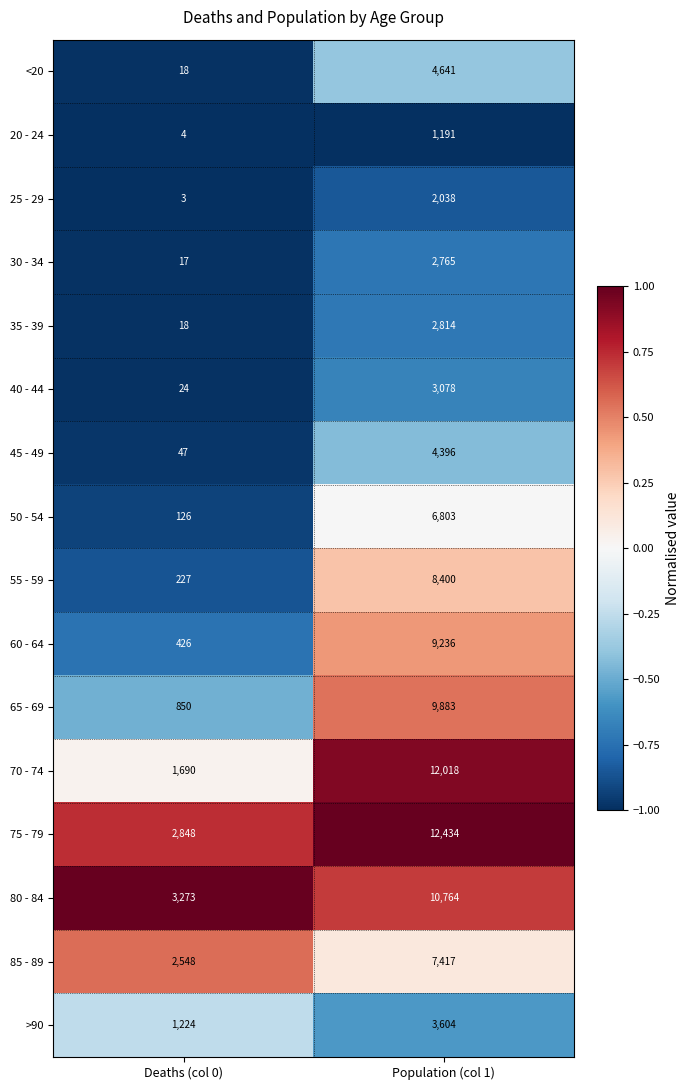

What is the sum of all 70 - 74 values?

13708